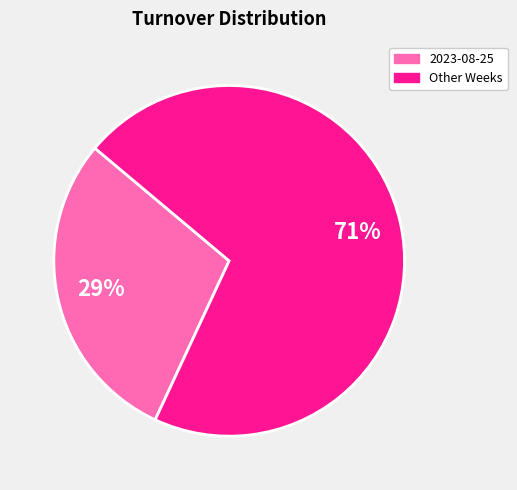

To the nearest percent, what is the difference between the largest and smallest slice percentages?

42%